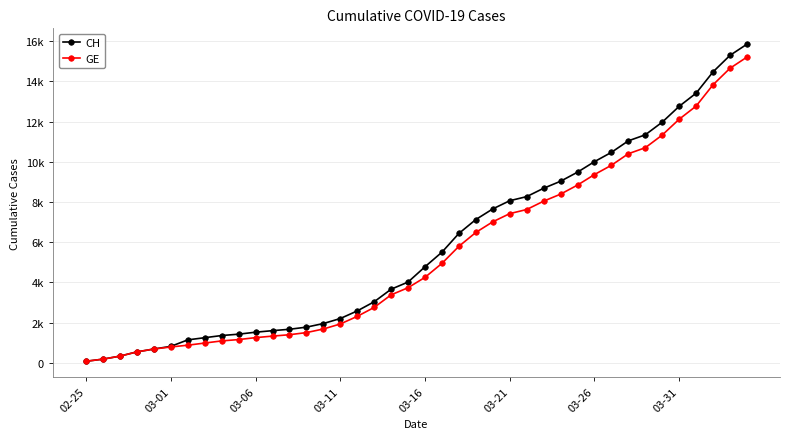

List the series in order of their overall mean, lowest first.

GE, CH